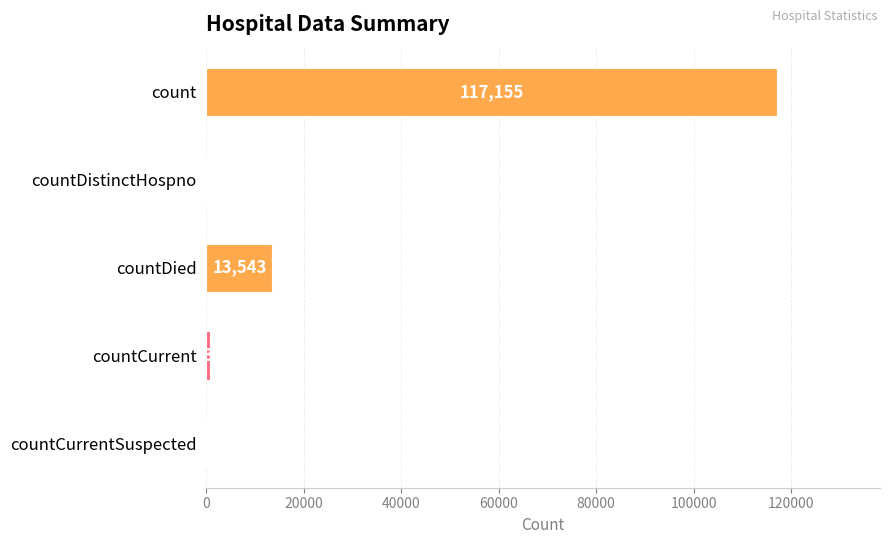

Count the number of data series in this chart.

1